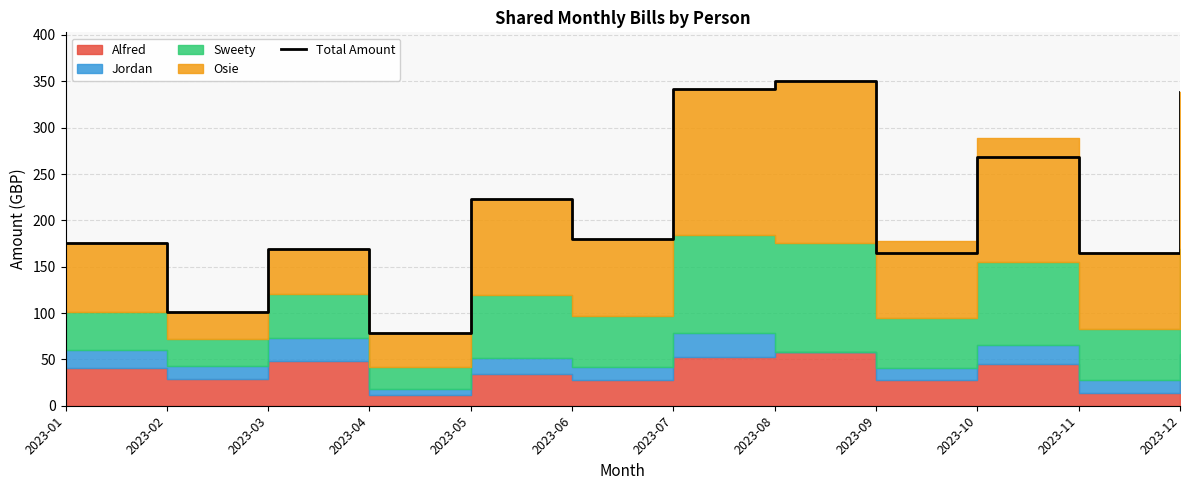

True or false: the data shows 372.8 at 2023-10.

False